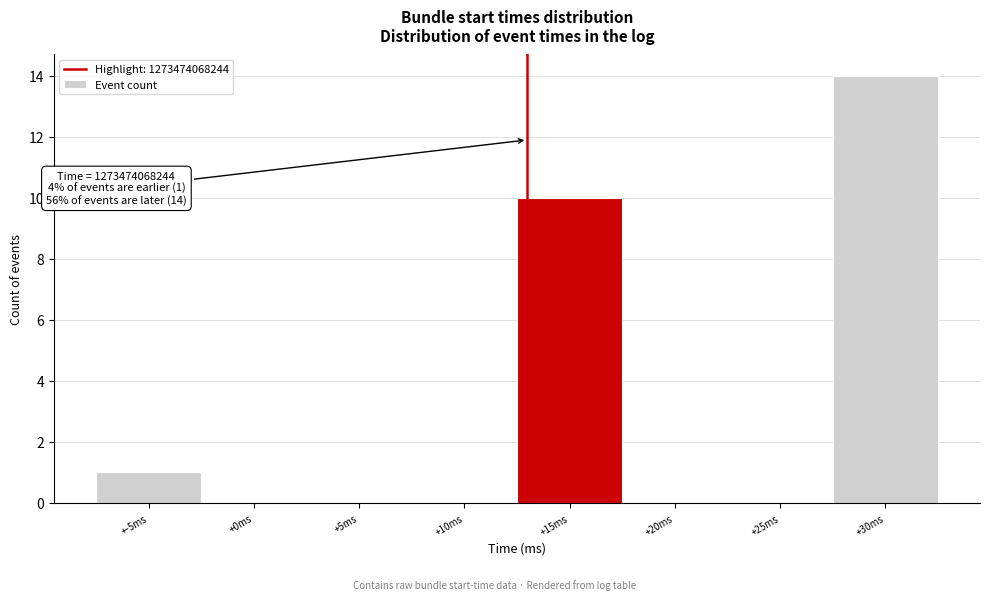

Reading left to right, what are all the values shown in this chart?

+-5ms=1	+0ms=0	+5ms=0	+10ms=0	+15ms=10	+20ms=0	+25ms=0	+30ms=14